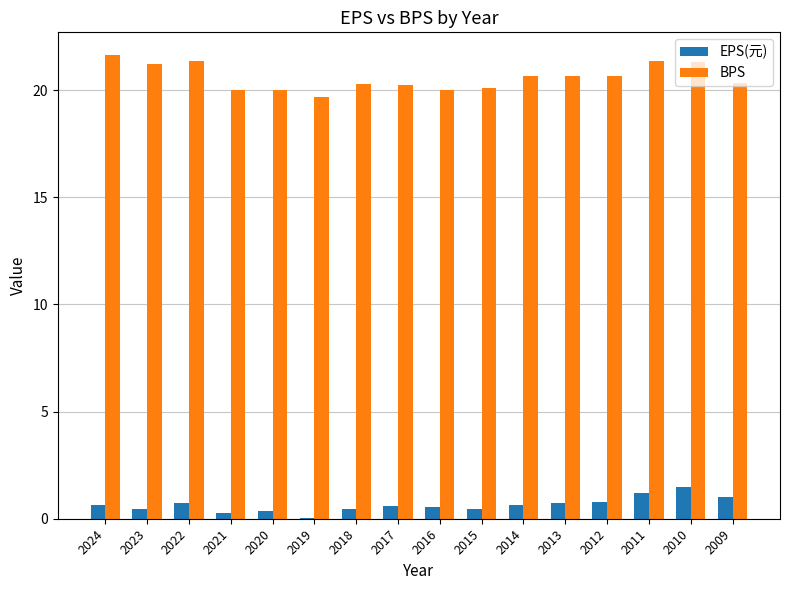

At which label does BPS first exceed 20?

2024